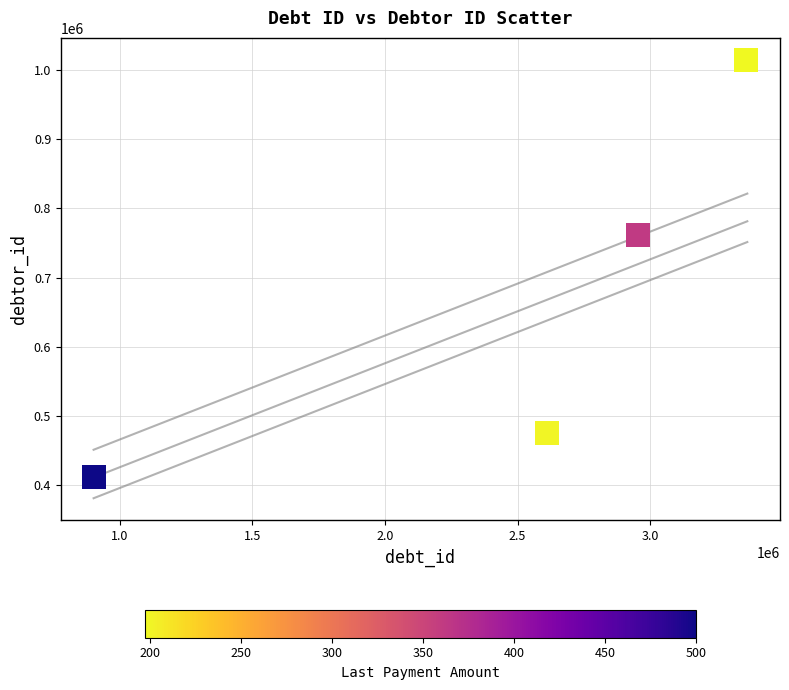

What Y value in the scatter plot is closest to 713049?

761707